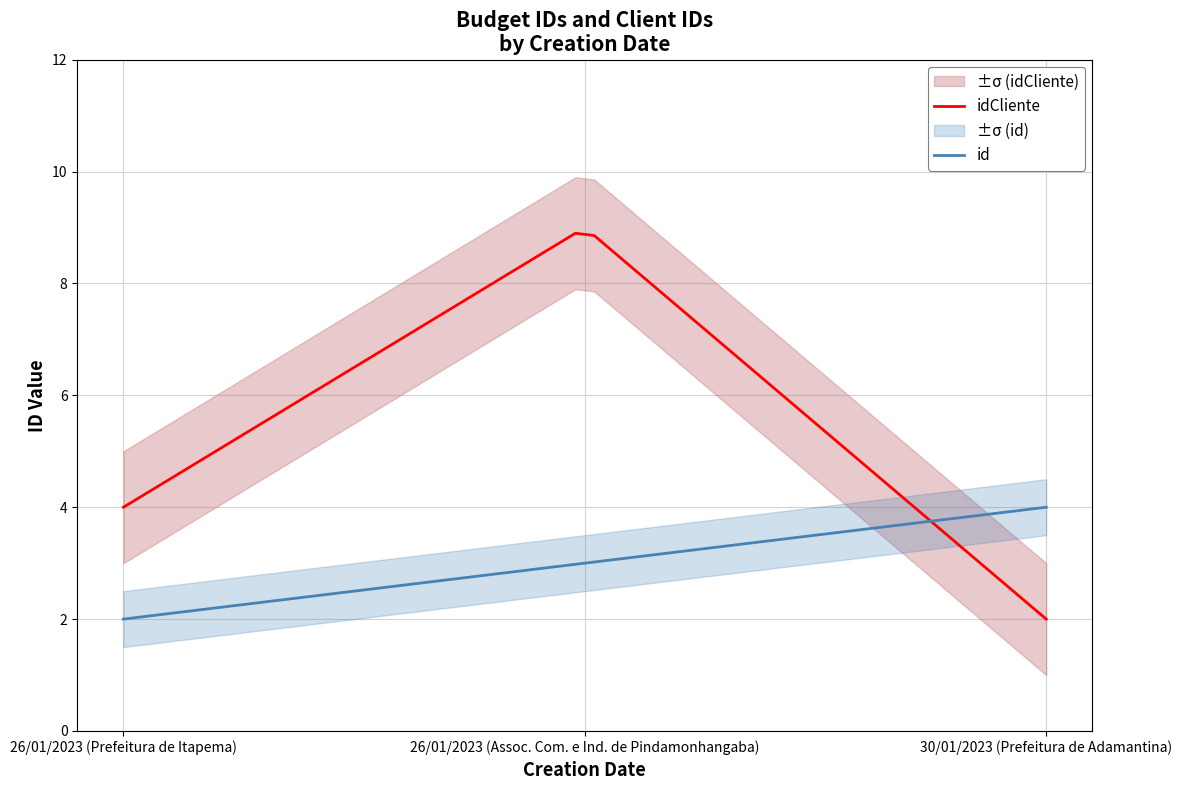

Is the value of idCliente at 26/01/2023 (Prefeitura de Itapema) greater than the value of id at 26/01/2023 (Assoc. Com. e Ind. de Pindamonhangaba)?

Yes